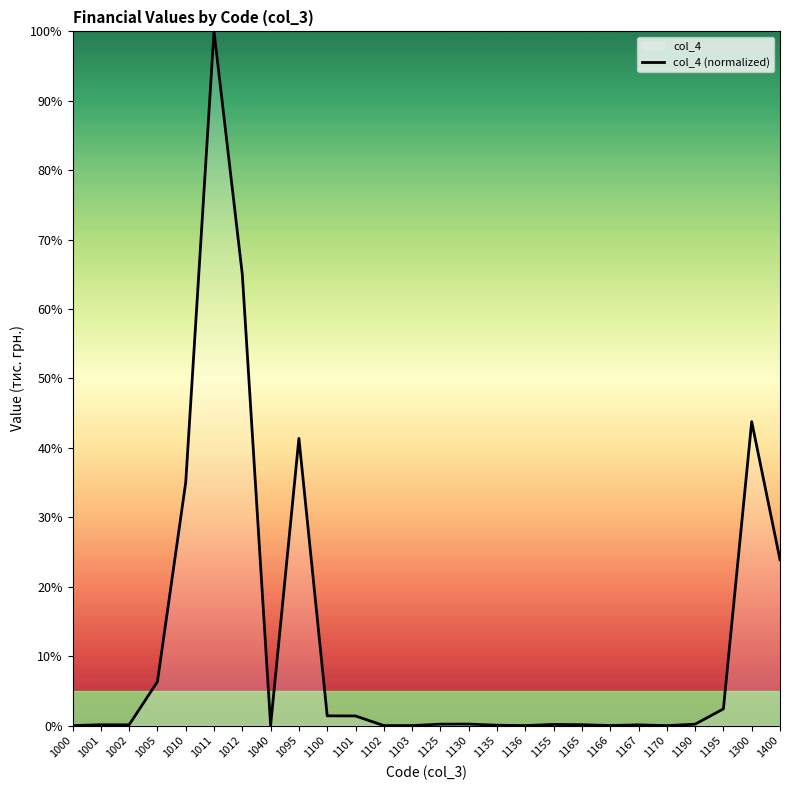

What is the change in value from 1002 to 1300?

+43.7